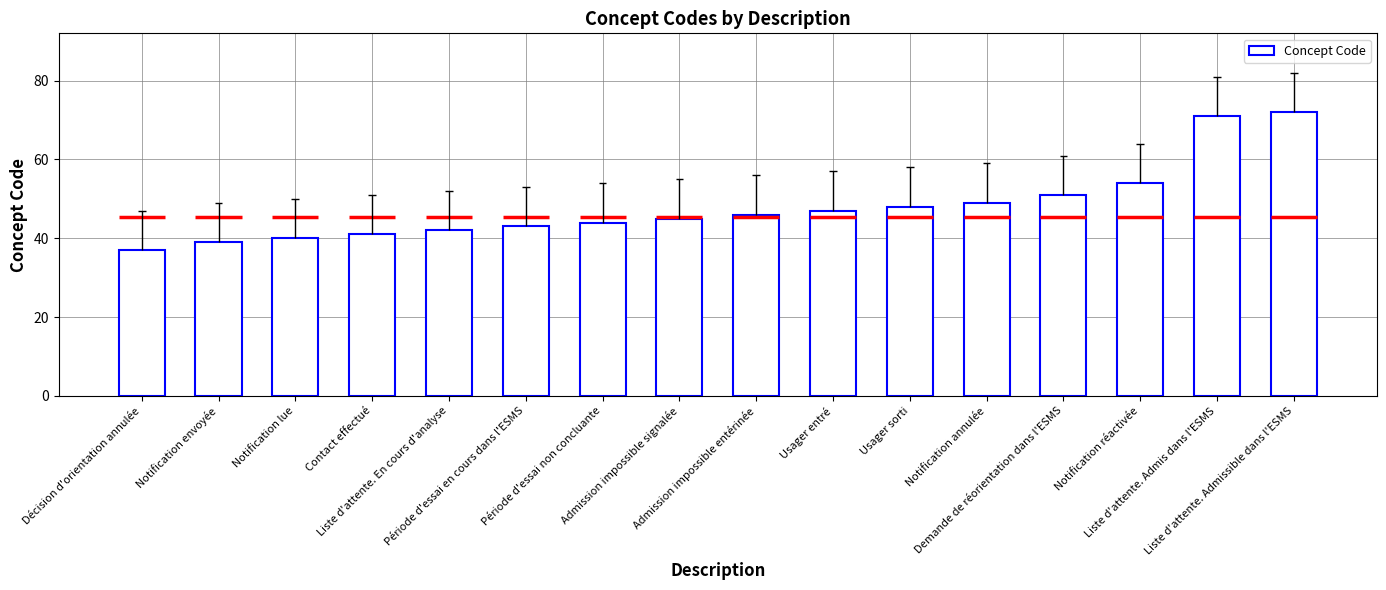

What is the sum of the values at Usager entré and Liste d'attente. Admis dans l'ESMS?

118